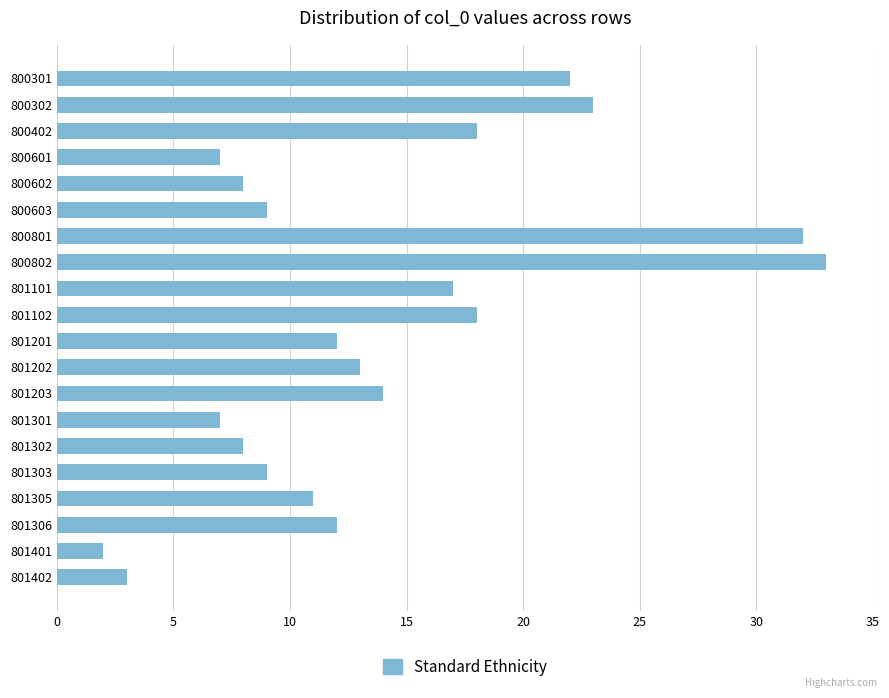

The chart shows a value of 18 at 800402. True or false?

True